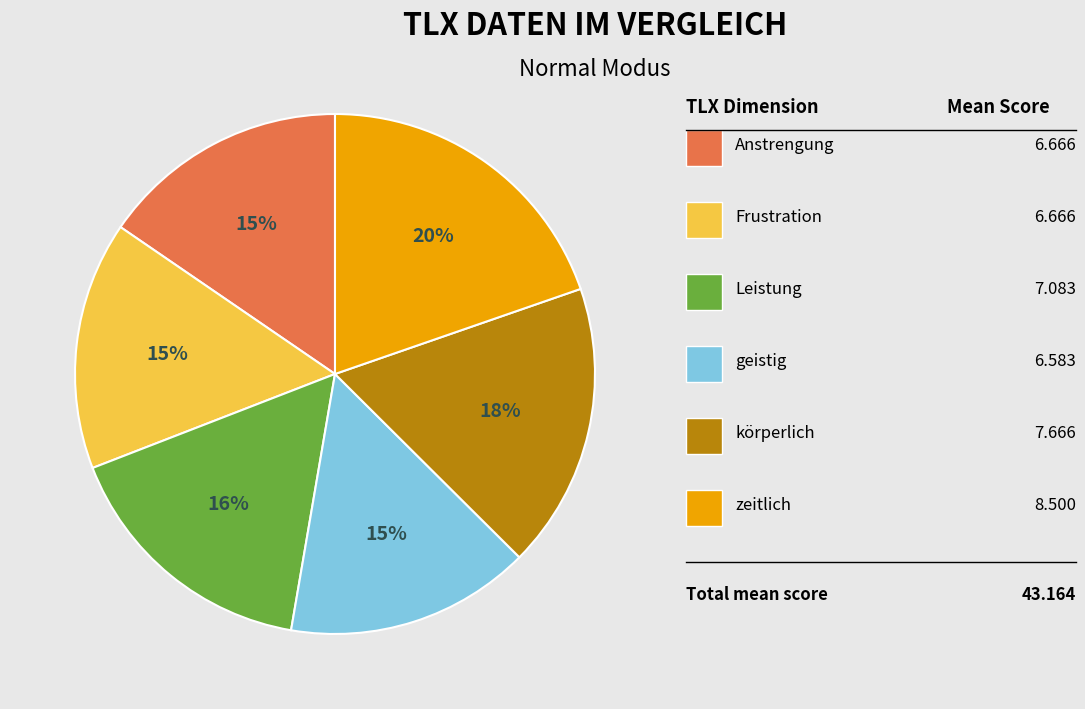

Is there any slice that represents more than half of the pie?

No